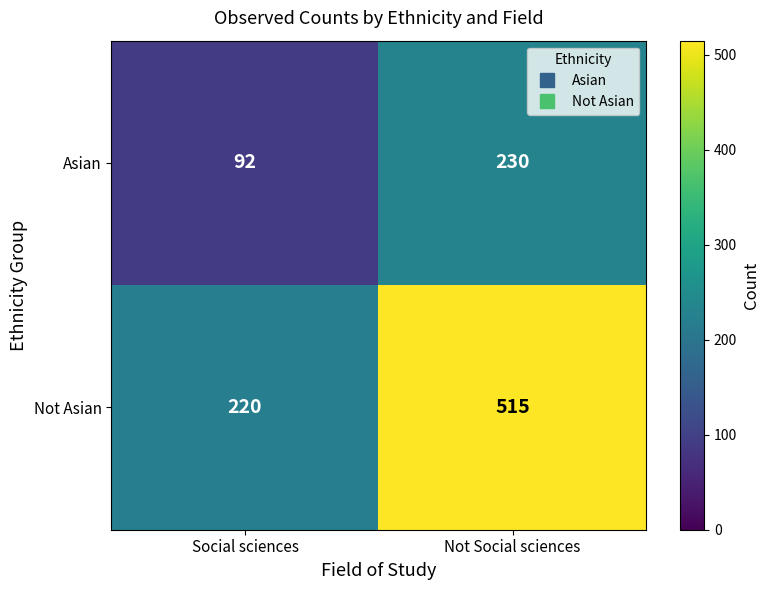

Reading left to right, what are all the values shown in this chart?

Asian: 92	230
Not Asian: 220	515